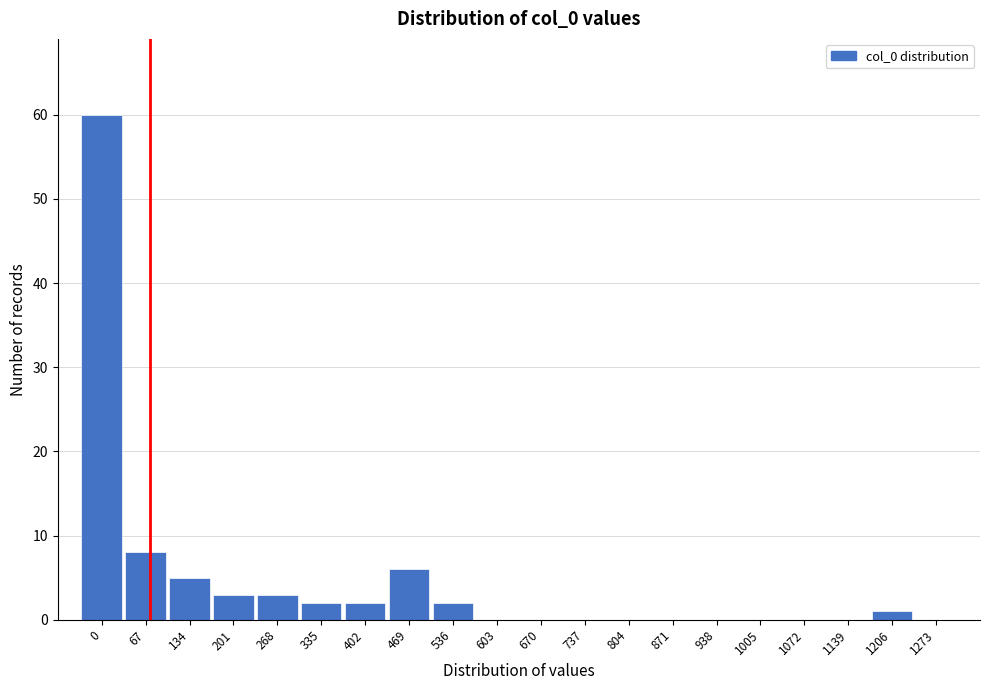

Reading left to right, what are all the values shown in this chart?

0=60	67=8	134=5	201=3	268=3	335=2	402=2	469=6	536=2	603=0	670=0	737=0	804=0	871=0	938=0	1005=0	1072=0	1139=0	1206=1	1273=0